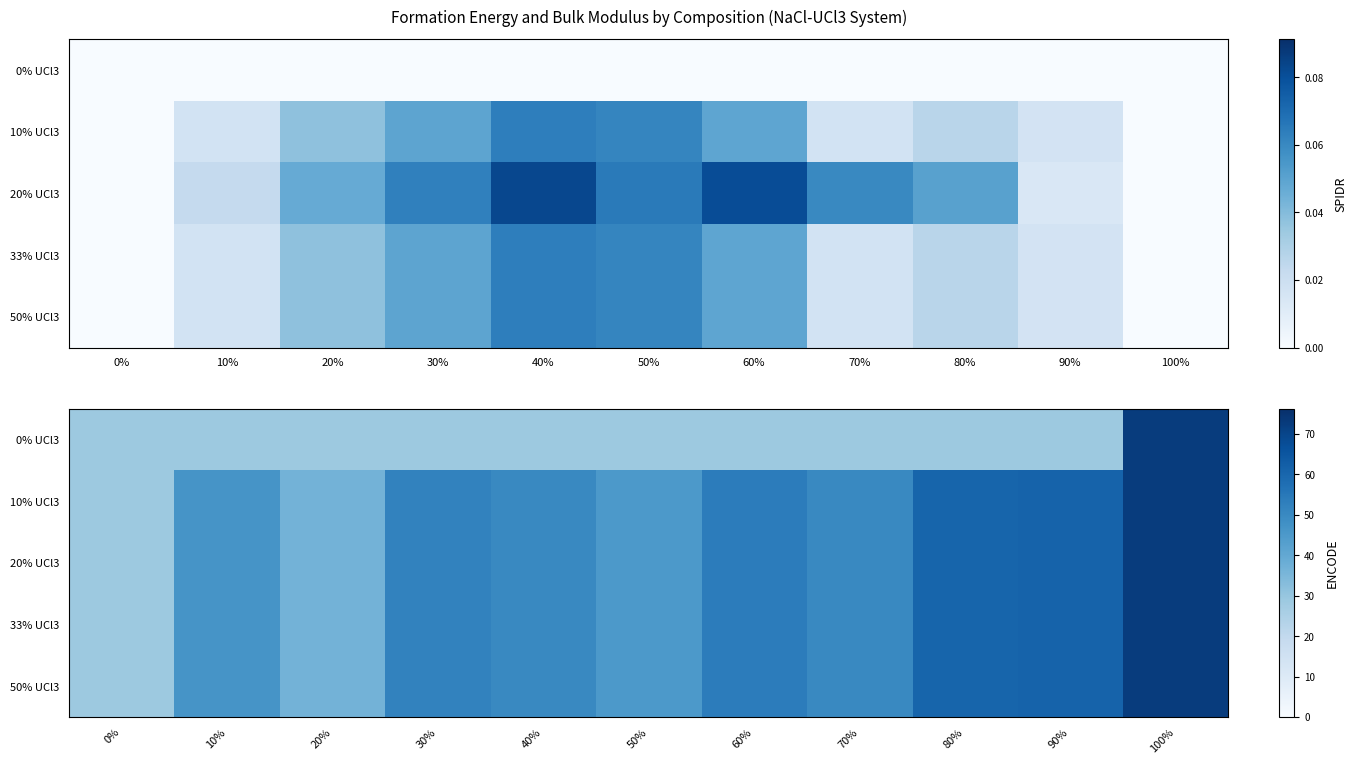

Which category has the highest value across all series?

100%